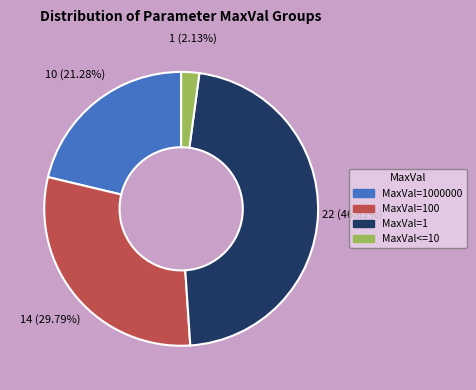

Is there any slice that represents more than half of the pie?

No